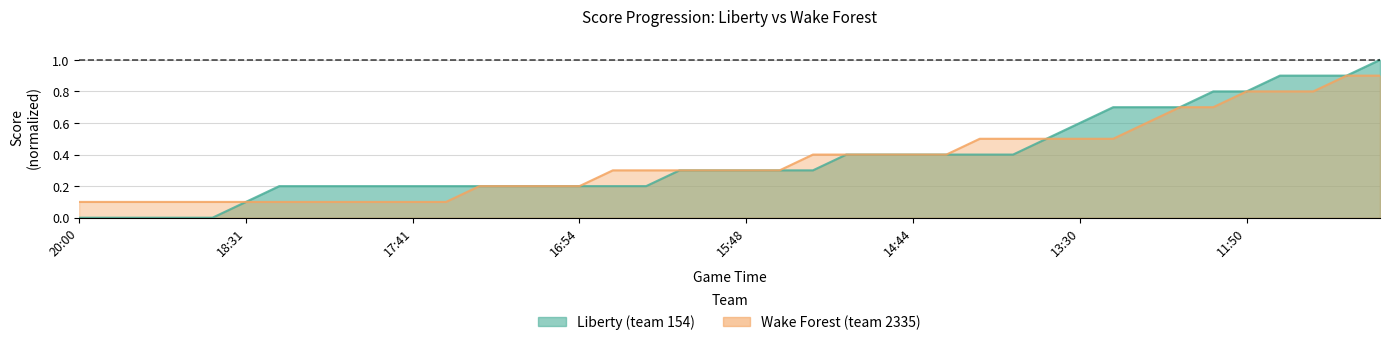

What is the total value across all series at 15:48?

0.6